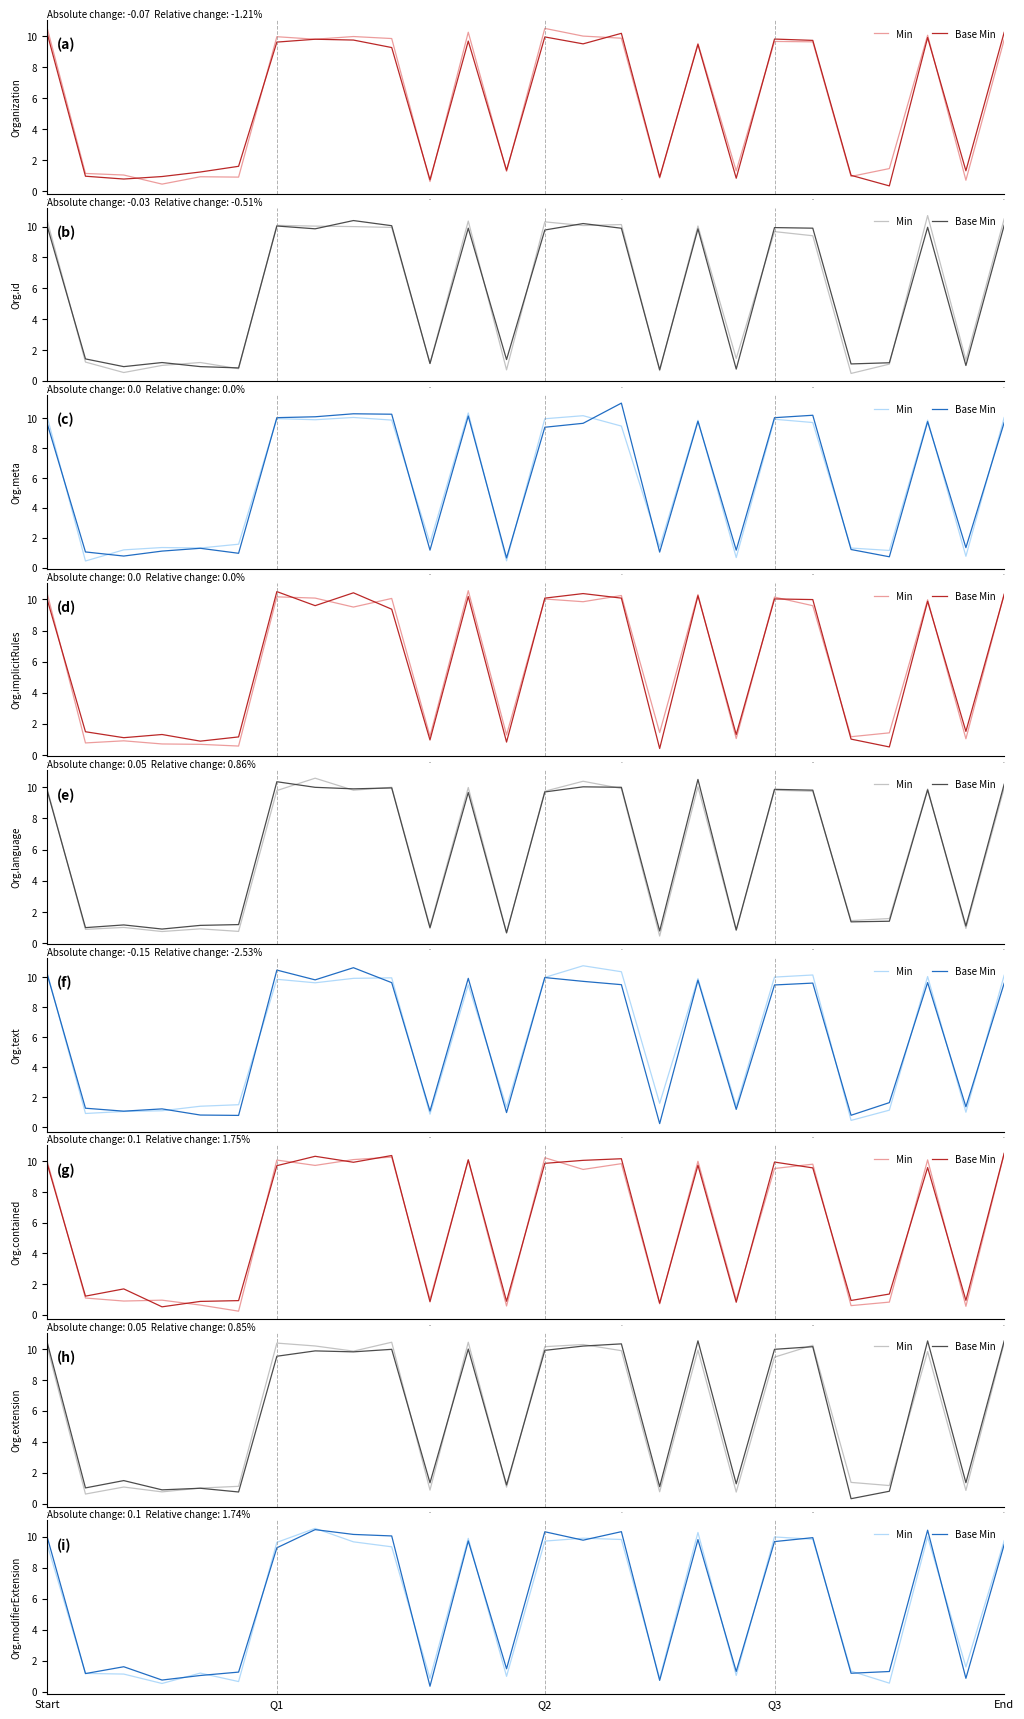

The Base Min series shows 10.1 at 8. True or false?

True